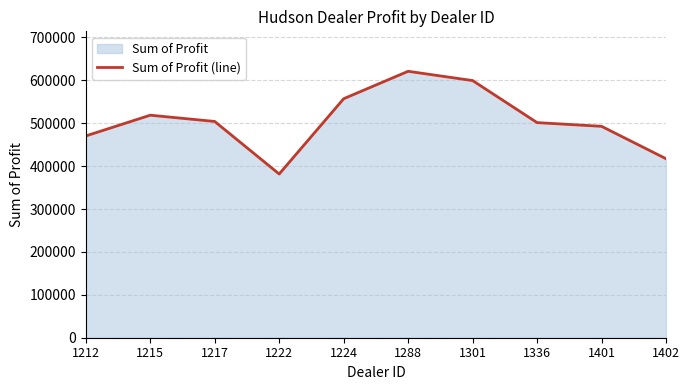

What is the ratio of the value at 1222 to the value at 1336?

0.8